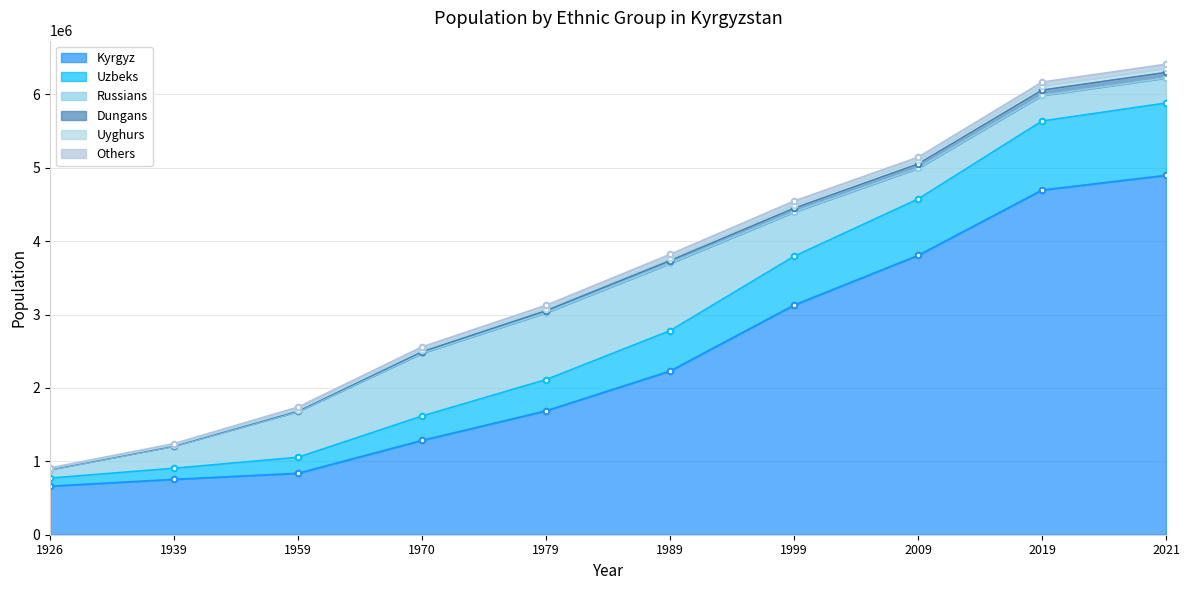

At which category does the chart reach its peak across all series?

2021